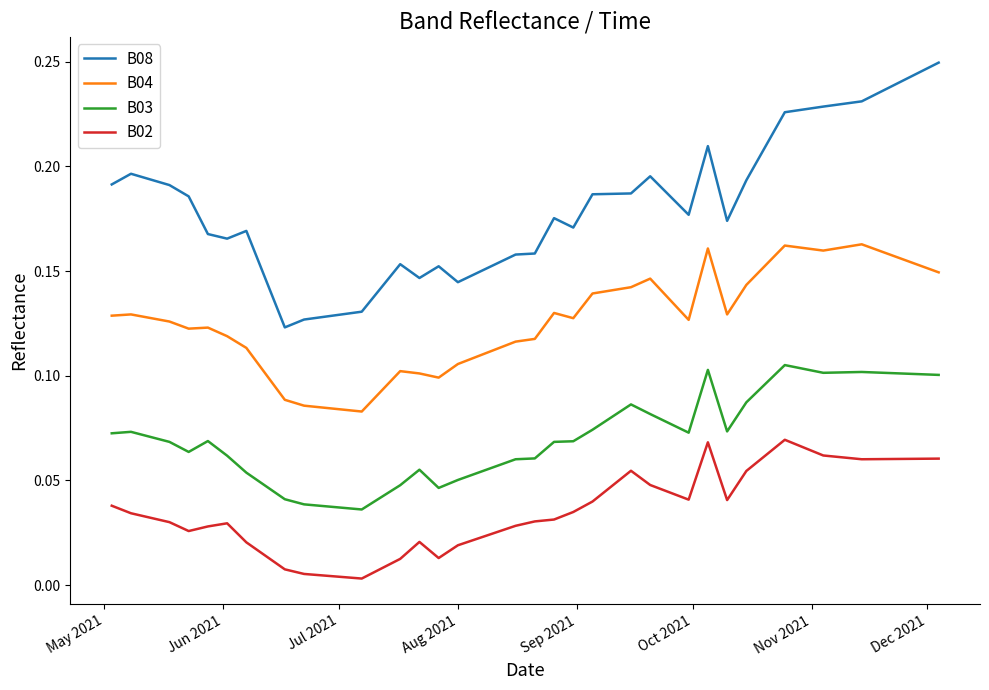

List the series in order of their overall mean, lowest first.

B02, B03, B04, B08